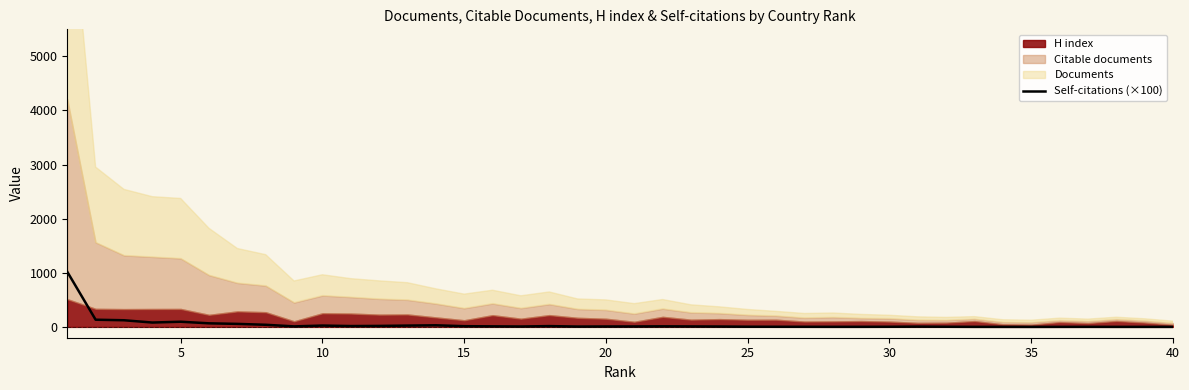

What is the difference between the second highest and second lowest values?

132.3